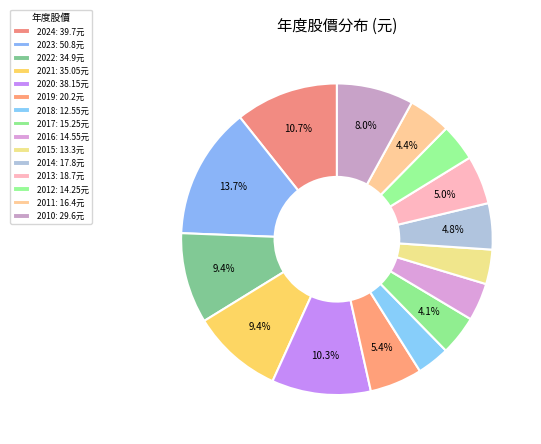

How many slices are in this pie chart?

15